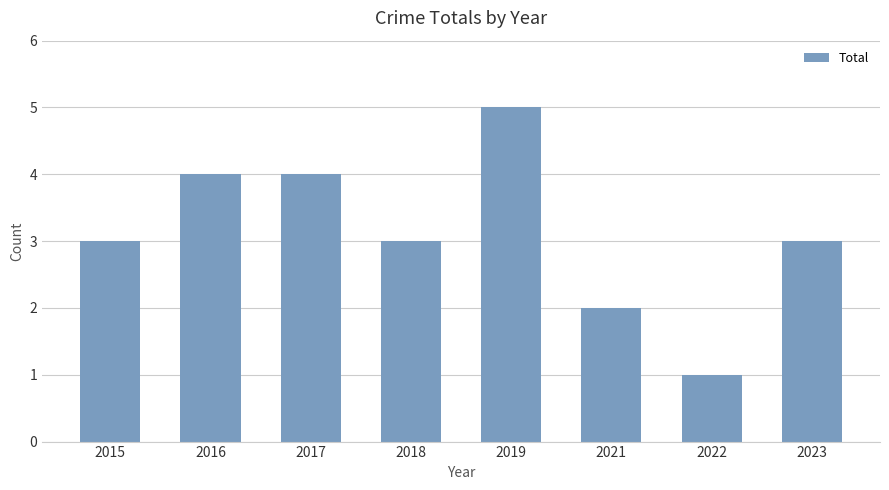

At which category does the chart reach its peak across all series?

2019